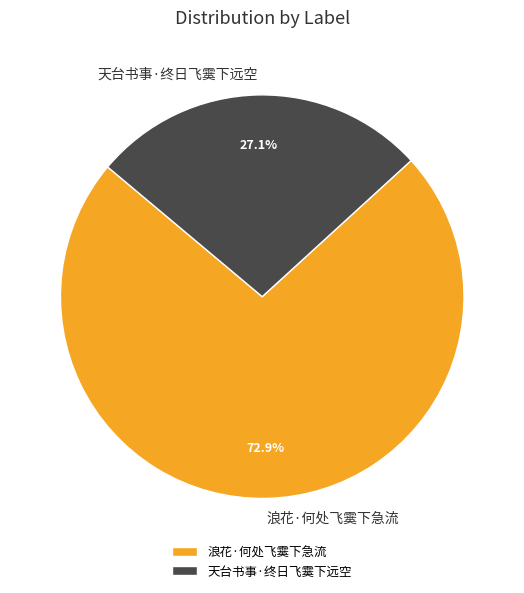

How many segments does this pie chart have?

2